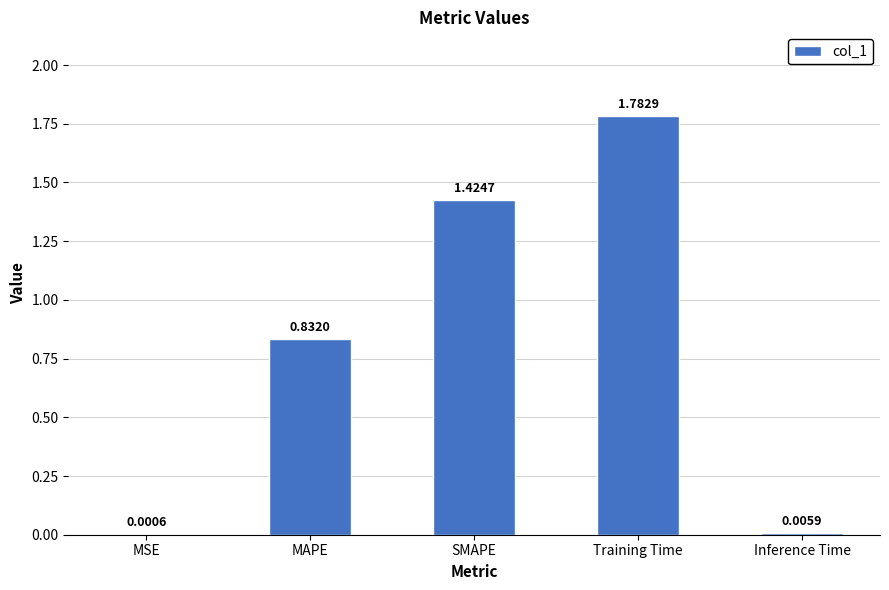

Which has a higher value, SMAPE or MAPE?

SMAPE